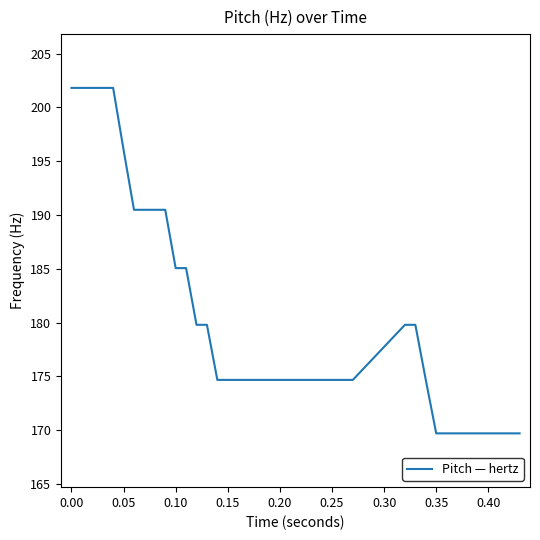

What is the greatest value displayed?

201.8